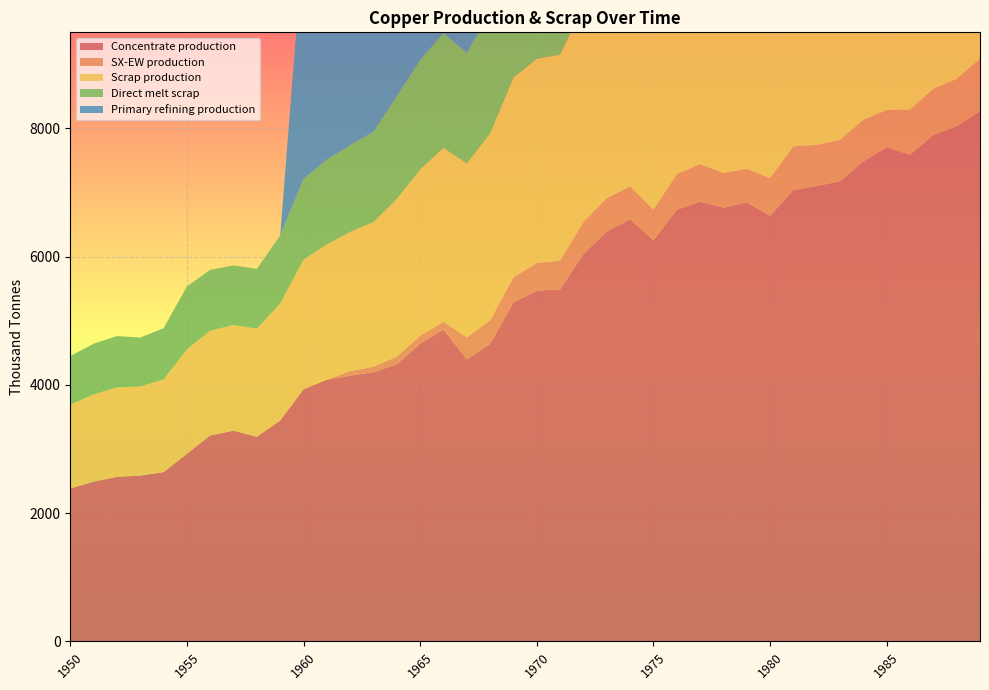

Reading left to right, list all the values displayed in this chart.

Concentrate production: 1950=2385.7	1951=2491.7	1952=2565.9	1953=2587.0	1954=2639.9	1955=2926.2	1956=3212.5	1957=3286.6	1958=3191.1	1959=3445.6	1960=3933.3	1961=4081.7	1962=4145.3	1963=4198.2	1964=4325.4	1965=4643.5	1966=4866.1	1967=4399.4	1968=4643.2	1969=5290.1	1970=5470.3	1971=5491.4	1972=6042.8	1973=6392.7	1974=6583.5	1975=6254.7	1976=6731.9	1977=6859.0	1978=6763.5	1979=6848.3	1980=6636.1	1981=7039.0	1982=7102.6	1983=7176.7	1984=7484.2	1985=7706.8	1986=7590.1	1987=7897.6	1988=8035.4	1989=8268.6
SX-EW production: 1950=0.0	1951=0.0	1952=0.0	1953=0.0	1954=0.0	1955=0.0	1956=0.0	1957=0.0	1958=0.0	1959=0.0	1960=0.0	1961=0.0	1962=70.7	1963=87.8	1964=117.6	1965=125.5	1966=120.9	1967=343.6	1968=366.8	1969=391.9	1970=429.7	1971=449.6	1972=498.2	1973=522.3	1974=513.5	1975=480.3	1976=557.1	1977=585.0	1978=542.5	1979=522.7	1980=590.9	1981=682.0	1982=642.4	1983=647.3	1984=650.8	1985=581.2	1986=704.9	1987=722.4	1988=737.6	1989=817.4
Scrap production: 1950=1308.7	1951=1361.0	1952=1395.2	1953=1388.9	1954=1446.5	1955=1627.9	1956=1633.0	1957=1647.9	1958=1684.8	1959=1824.9	1960=2021.8	1961=2109.3	1962=2171.0	1963=2256.0	1964=2460.1	1965=2593.1	1966=2711.5	1967=2710.9	1968=2913.9	1969=3112.3	1970=3186.9	1971=3212.0	1972=3379.8	1973=3496.4	1974=3536.5	1975=3401.8	1976=3585.5	1977=3682.6	1978=3765.3	1979=3870.2	1980=3946.5	1981=4071.8	1982=4069.4	1983=4180.1	1984=4276.9	1985=4360.8	1986=4503.9	1987=4616.8	1988=4755.4	1989=4869.5
Direct melt scrap: 1950=756.1	1951=790.0	1952=801.3	1953=762.9	1954=799.0	1955=981.9	1956=950.2	1957=929.9	1958=934.5	1959=1060.8	1960=1257.2	1961=1322.0	1962=1352.5	1963=1407.5	1964=1601.7	1965=1705.9	1966=1789.6	1967=1724.8	1968=1892.4	1969=2049.2	1970=2053.6	1971=2025.4	1972=2209.6	1973=2338.6	1974=2367.6	1975=2150.8	1976=2330.2	1977=2393.6	1978=2470.2	1979=2584.9	1980=2603.1	1981=2688.1	1982=2578.2	1983=2661.8	1984=2734.3	1985=2753.6	1986=2890.1	1987=2969.1	1988=3083.2	1989=3130.0
Primary refining production: 1950=0.0	1951=0.0	1952=0.0	1953=0.0	1954=0.0	1955=0.0	1956=0.0	1957=0.0	1958=0.0	1959=0.0	1960=3746.1	1961=3881.6	1962=4036.6	1963=4172.0	1964=4462.8	1965=4675.9	1966=5025.0	1967=4714.0	1968=5218.4	1969=5664.5	1970=5703.0	1971=5663.8	1972=6342.8	1973=6556.0	1974=6846.8	1975=6535.9	1976=6923.7	1977=7195.1	1978=7194.8	1979=7136.2	1980=7077.6	1981=7407.3	1982=7174.0	1983=7406.6	1984=7619.8	1985=7697.0	1986=8182.0	1987=8181.7	1988=8336.6	1989=8452.7